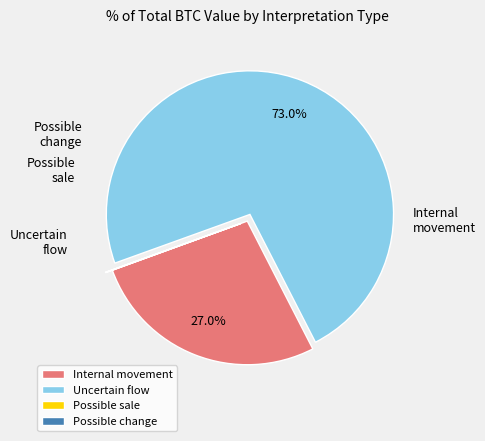

What percentage do Internal movement and Uncertain flow together represent?

100.0%